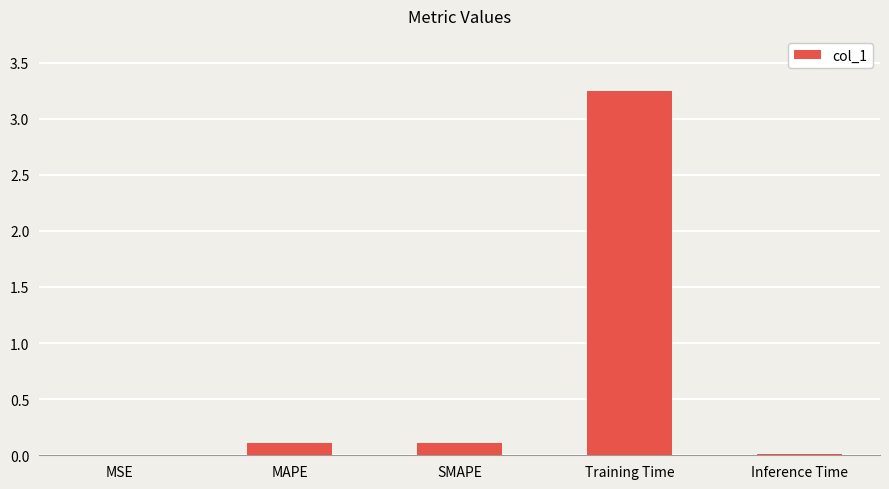

The value at SMAPE is 0.1. True or false?

True